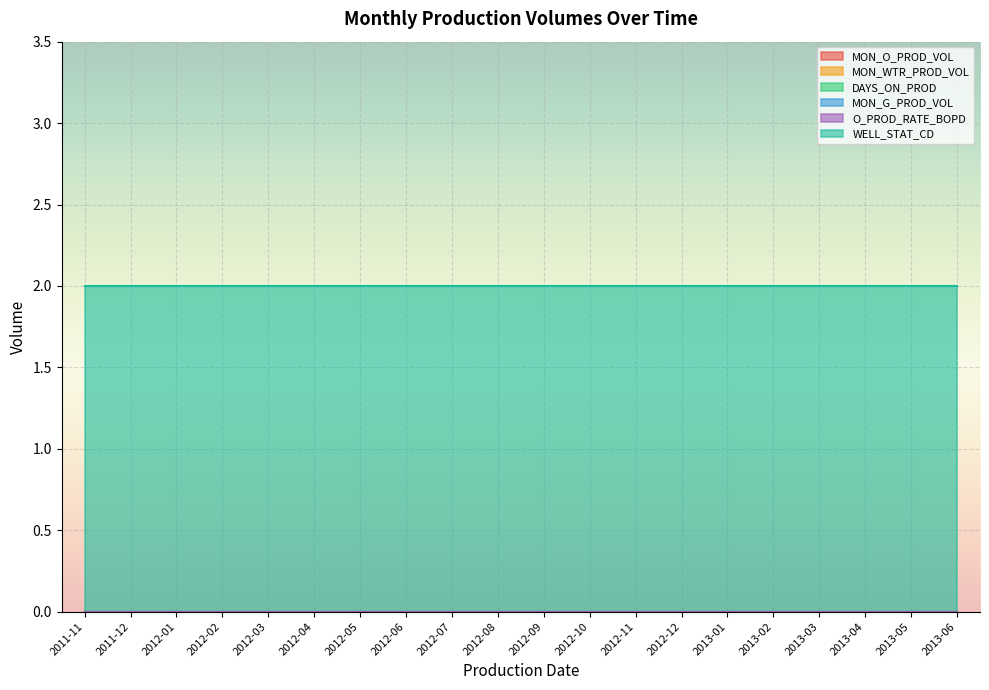

List the labels in order of O_PROD_RATE_BOPD value, smallest first.

2011-11, 2011-12, 2012-01, 2012-02, 2012-03, 2012-04, 2012-05, 2012-06, 2012-07, 2012-08, 2012-09, 2012-10, 2012-11, 2012-12, 2013-01, 2013-02, 2013-03, 2013-04, 2013-05, 2013-06